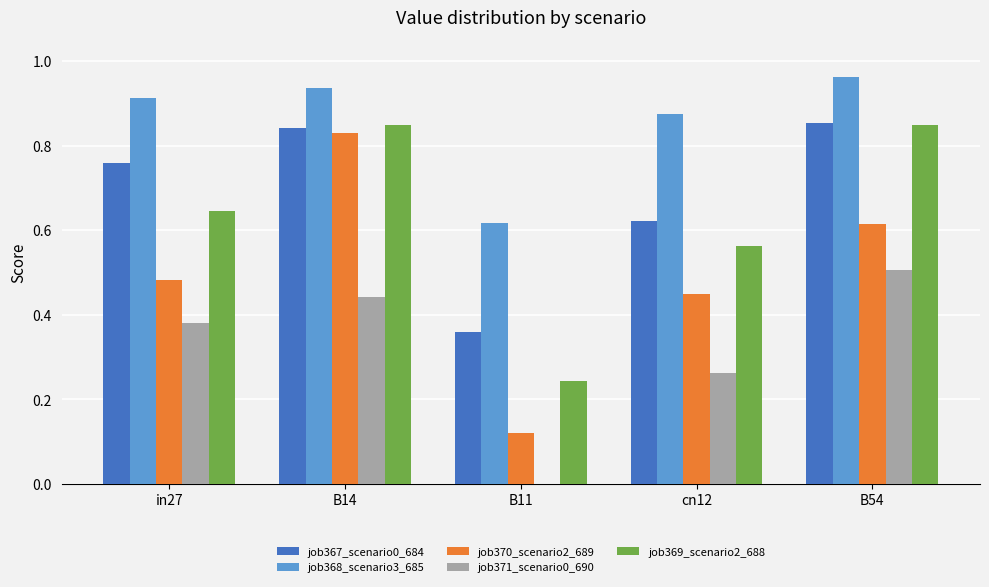

The job367_scenario0_684 series shows 0.6 at B11. True or false?

False